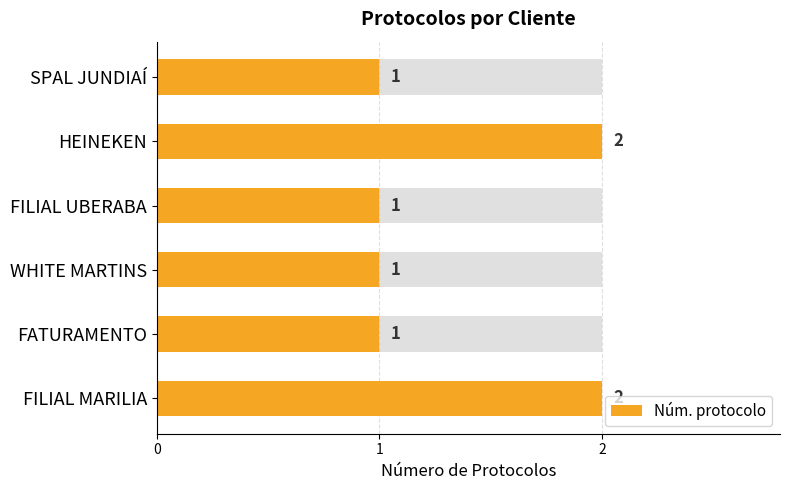

What is the smallest value displayed?

1